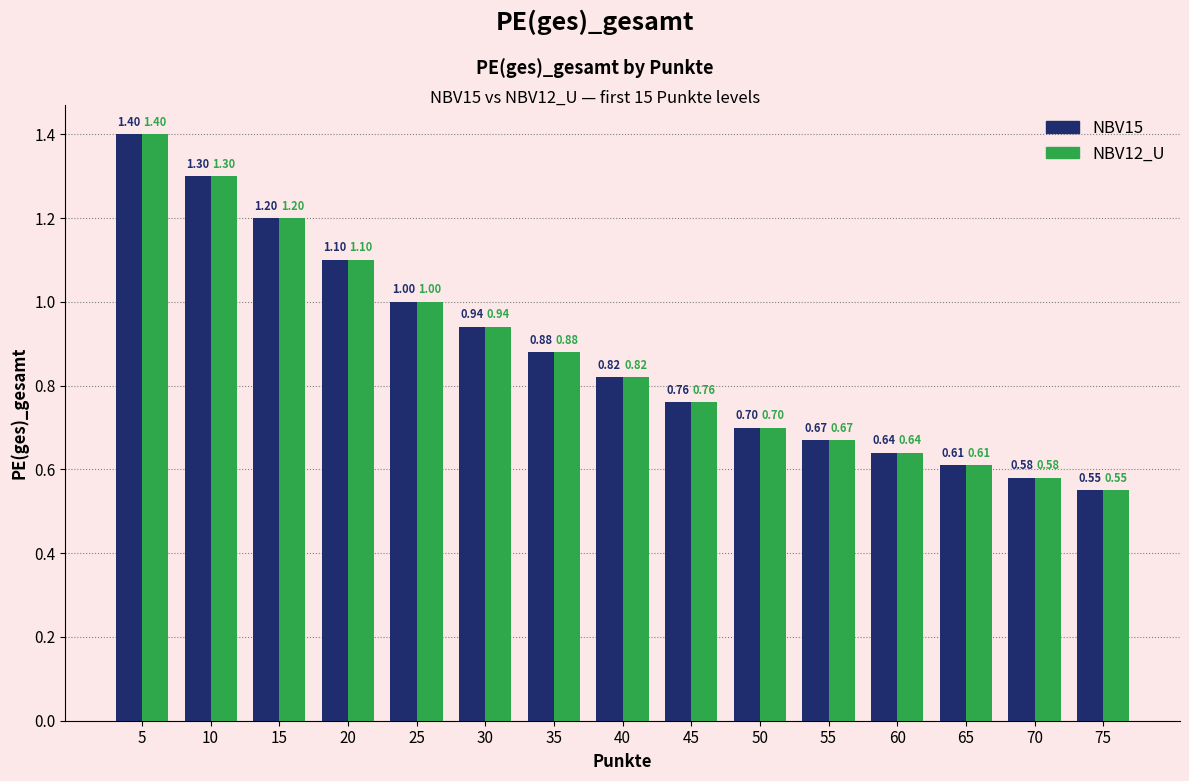

Is the value of NBV12_U at 35 greater than the value of NBV15 at 40?

Yes